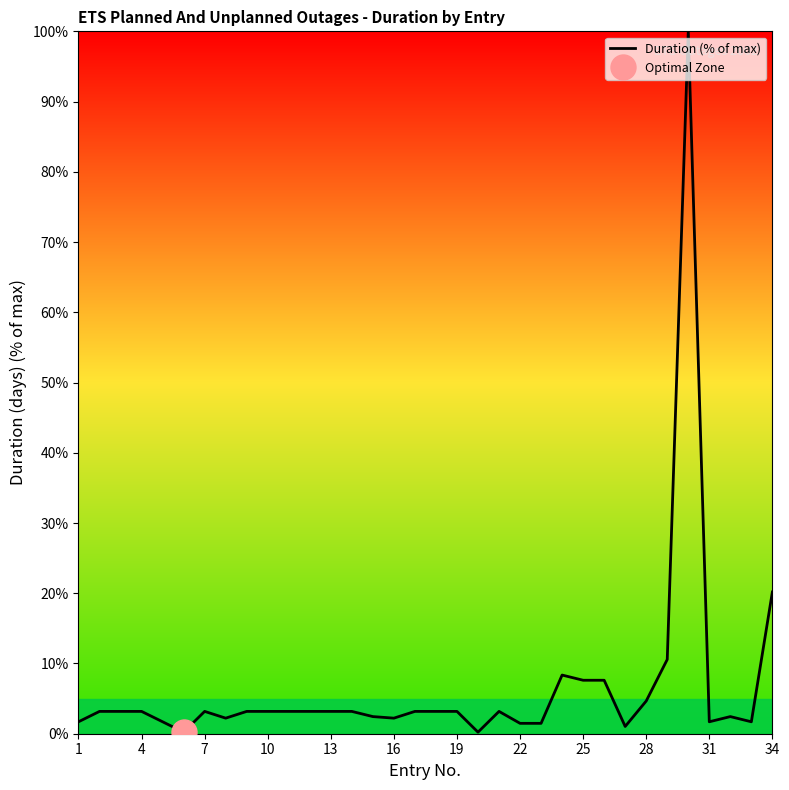

Where is Duration (% of max) nearest to the value 50?

34